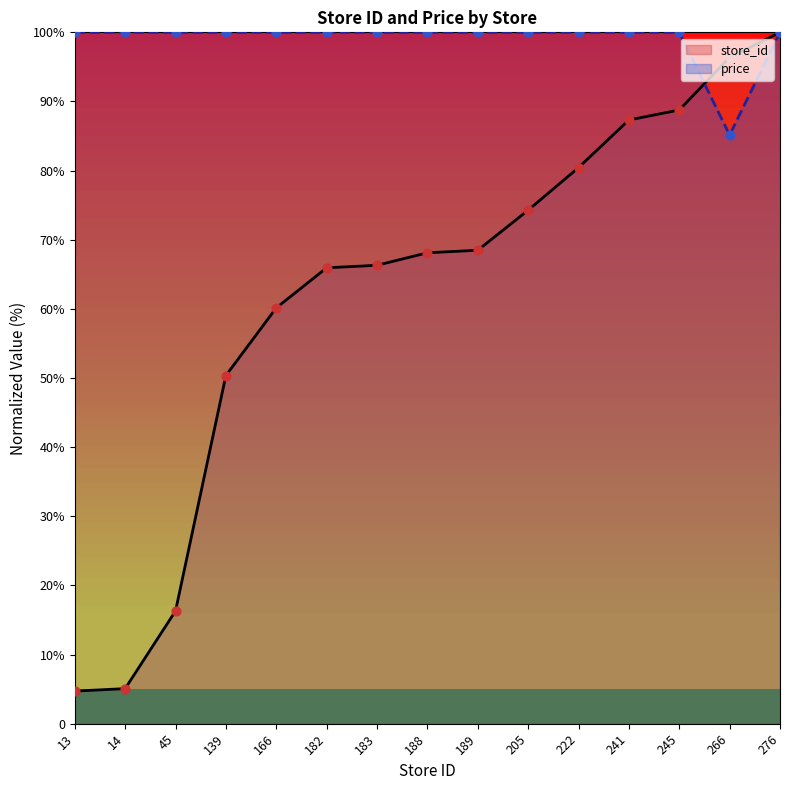

At which category is the sum across all series the highest?

276